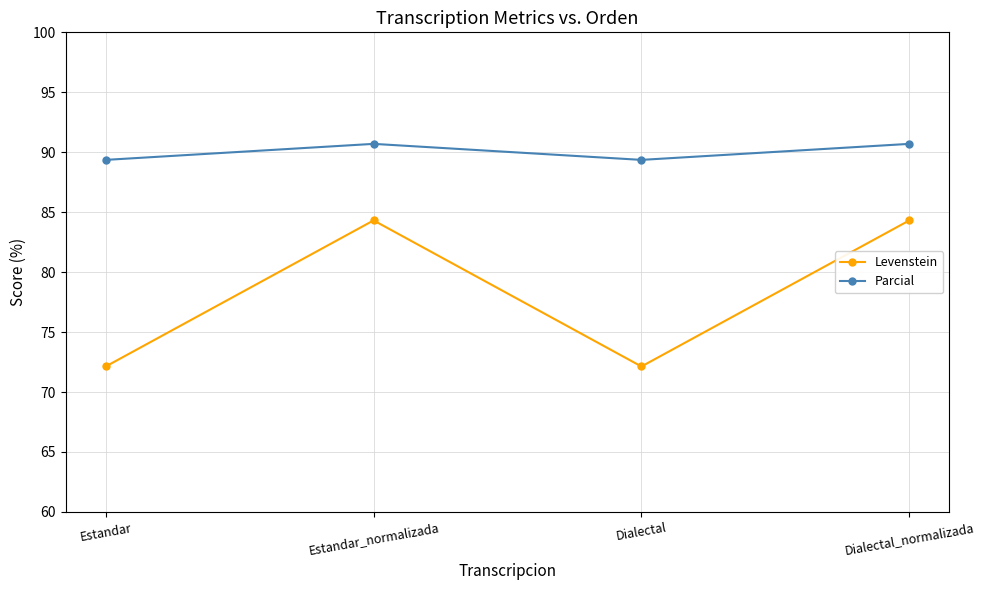

What is the total value across all series at Dialectal?

161.5